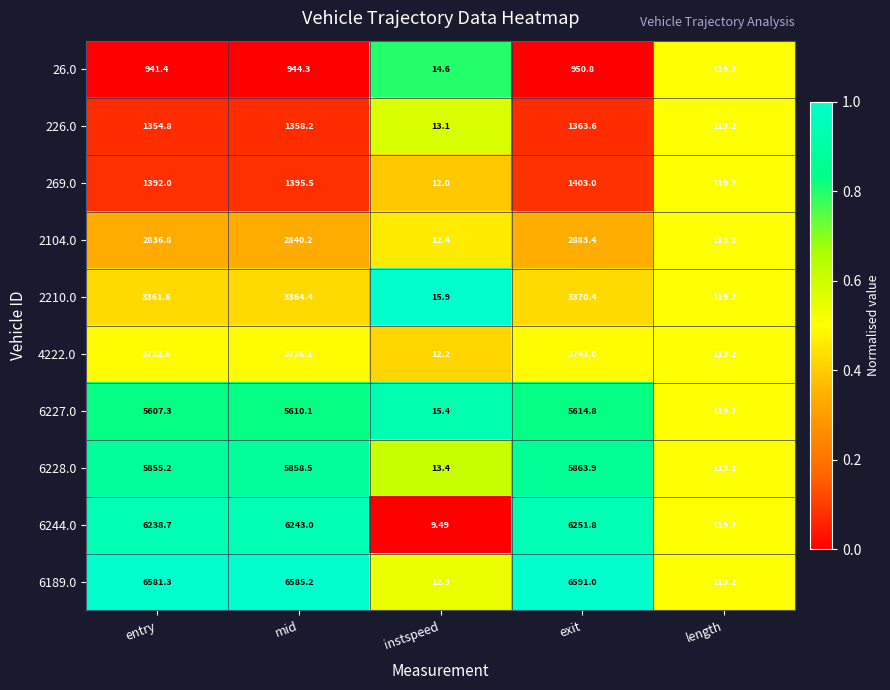

Which label corresponds to the smallest value in the chart?

instspeed